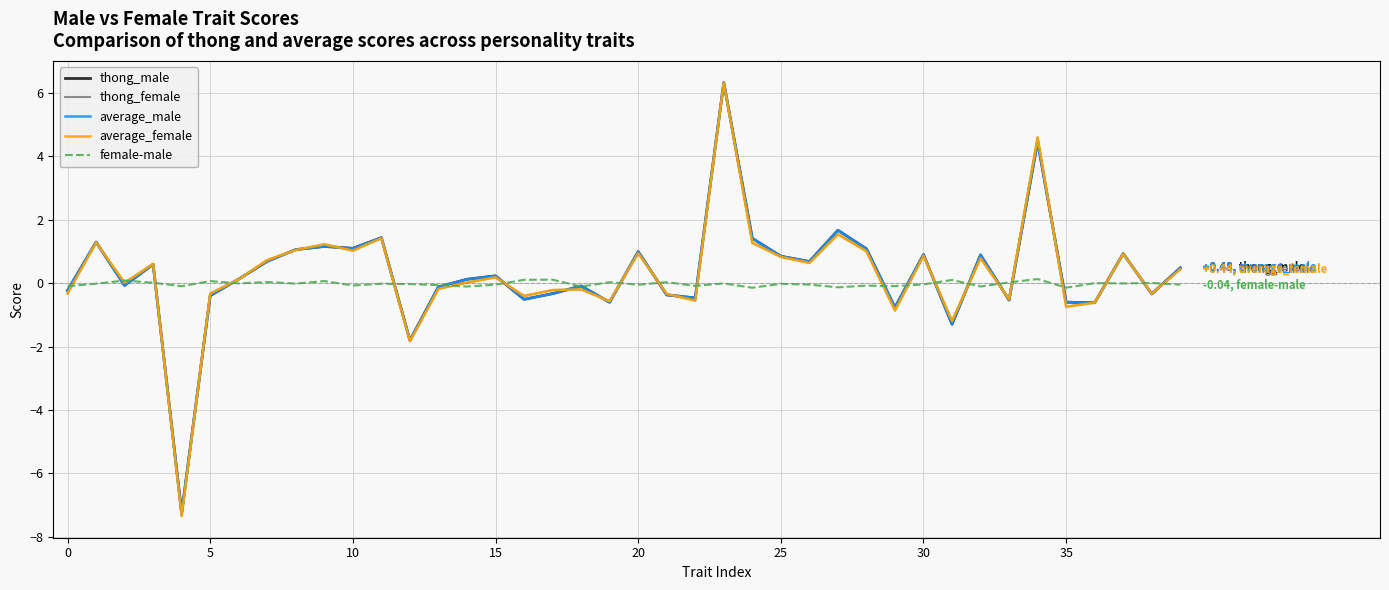

What is the smallest value displayed?

-7.3